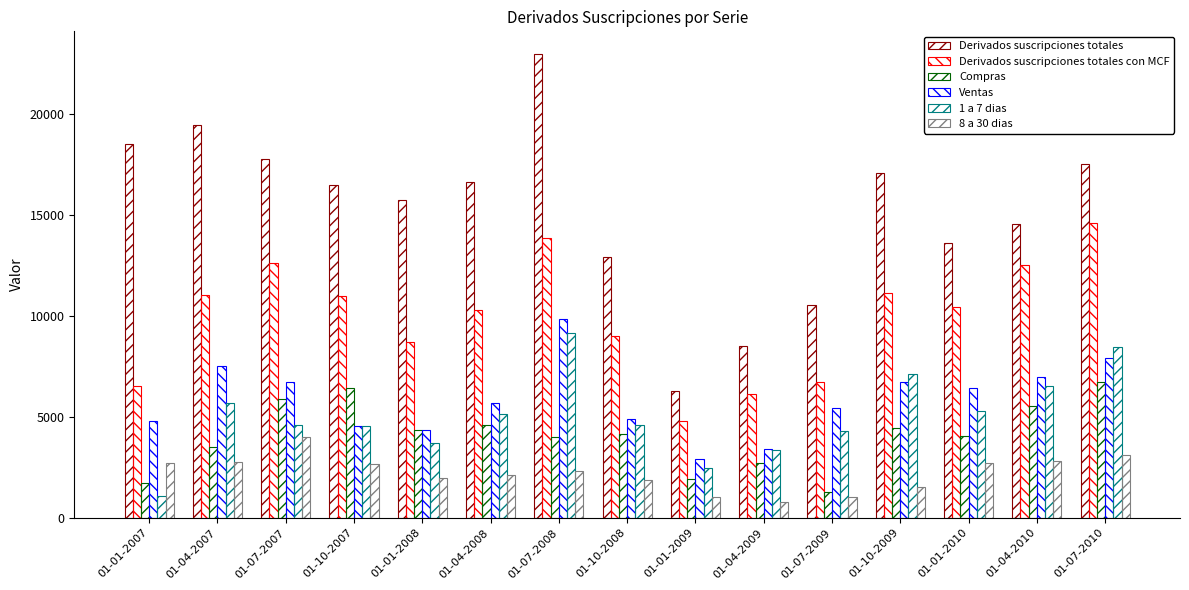

At which category does the chart reach its peak across all series?

01-07-2008